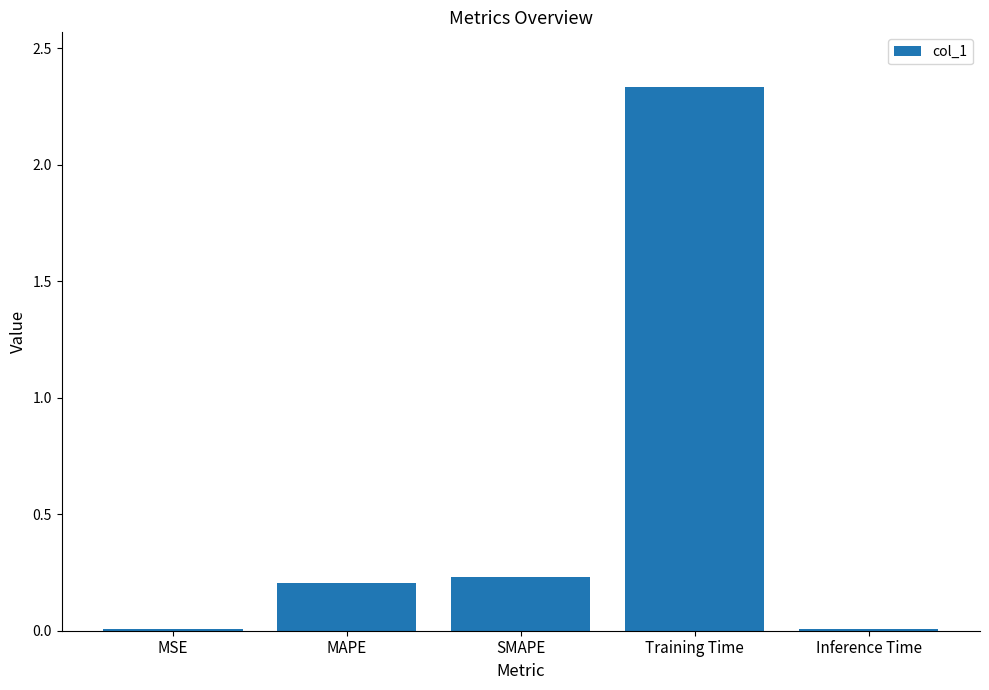

How many series are shown in this chart?

1